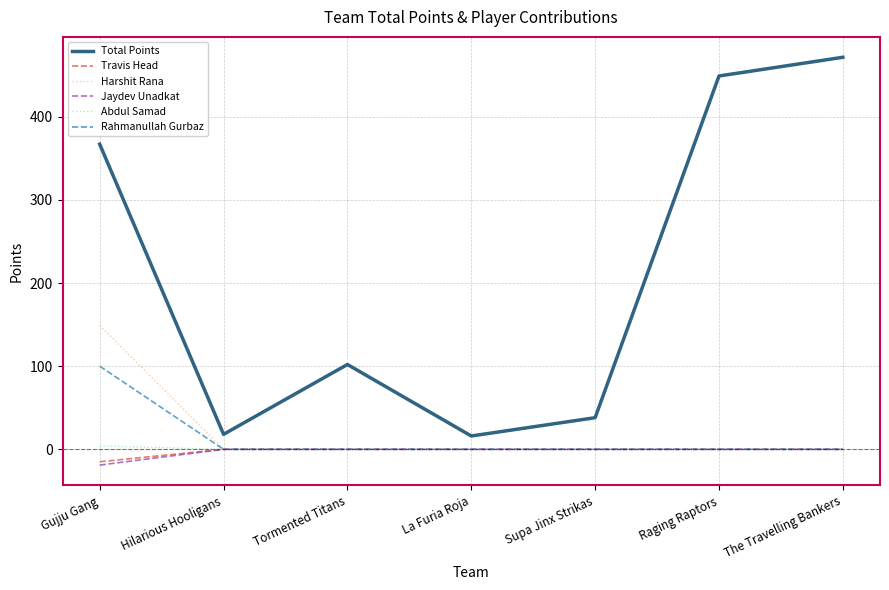

Which category has the lowest value across all series?

Gujju Gang